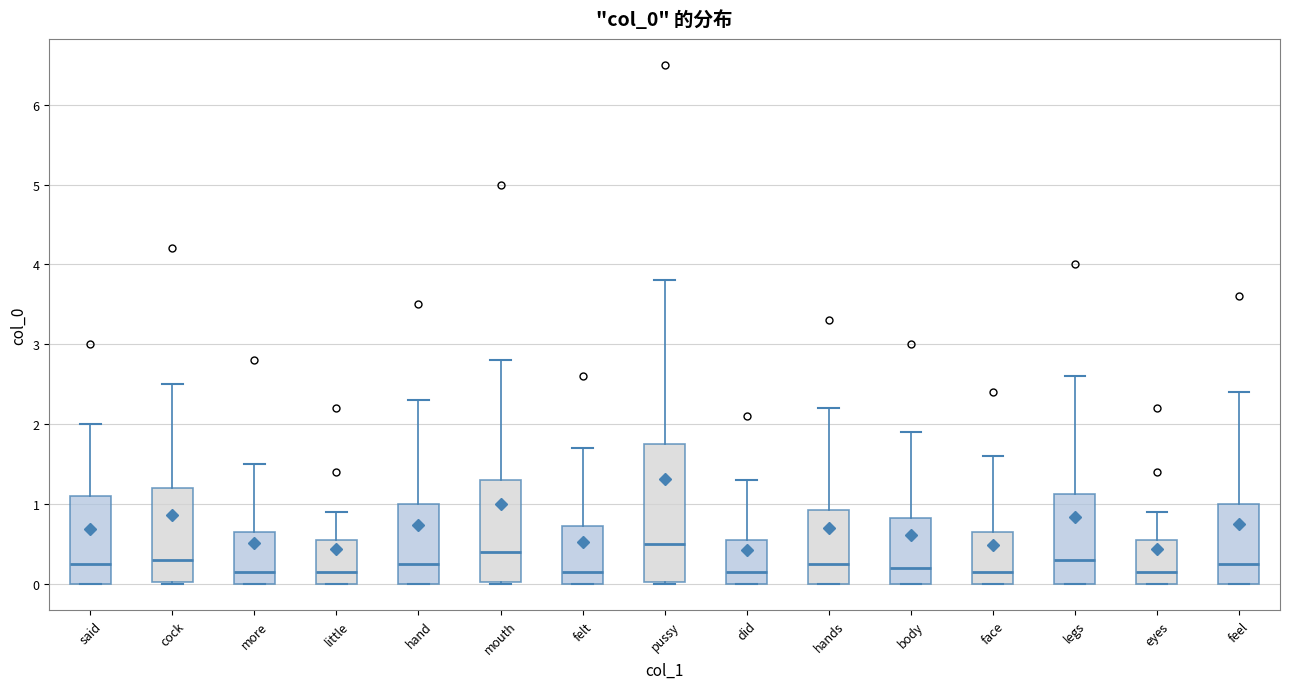

Reading left to right, transcribe this box plot: for each box, give where its median line is, the range the box spans, and where its two whiskers end, as read against the y-axis. The values are not printed on the chart, so give them approximately, as read against the axis.

said: median 0.3, box 0.0 to 1.1, whiskers 0.0 to 2.0
cock: median 0.3, box 0.0 to 1.2, whiskers 0.0 to 2.5
more: median 0.2, box 0.0 to 0.7, whiskers 0.0 to 1.5
little: median 0.2, box 0.0 to 0.6, whiskers 0.0 to 0.9
hand: median 0.3, box 0.0 to 1.0, whiskers 0.0 to 2.3
mouth: median 0.4, box 0.0 to 1.3, whiskers 0.0 to 2.8
felt: median 0.2, box 0.0 to 0.7, whiskers 0.0 to 1.7
pussy: median 0.5, box 0.0 to 1.8, whiskers 0.0 to 3.8
did: median 0.2, box 0.0 to 0.6, whiskers 0.0 to 1.3
hands: median 0.3, box 0.0 to 0.9, whiskers 0.0 to 2.2
body: median 0.2, box 0.0 to 0.8, whiskers 0.0 to 1.9
face: median 0.2, box 0.0 to 0.7, whiskers 0.0 to 1.6
legs: median 0.3, box 0.0 to 1.1, whiskers 0.0 to 2.6
eyes: median 0.2, box 0.0 to 0.6, whiskers 0.0 to 0.9
feel: median 0.3, box 0.0 to 1.0, whiskers 0.0 to 2.4